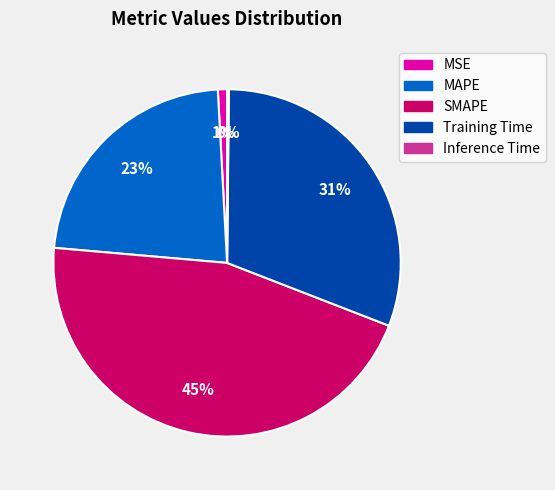

To the nearest percent, what is the average slice percentage?

20%